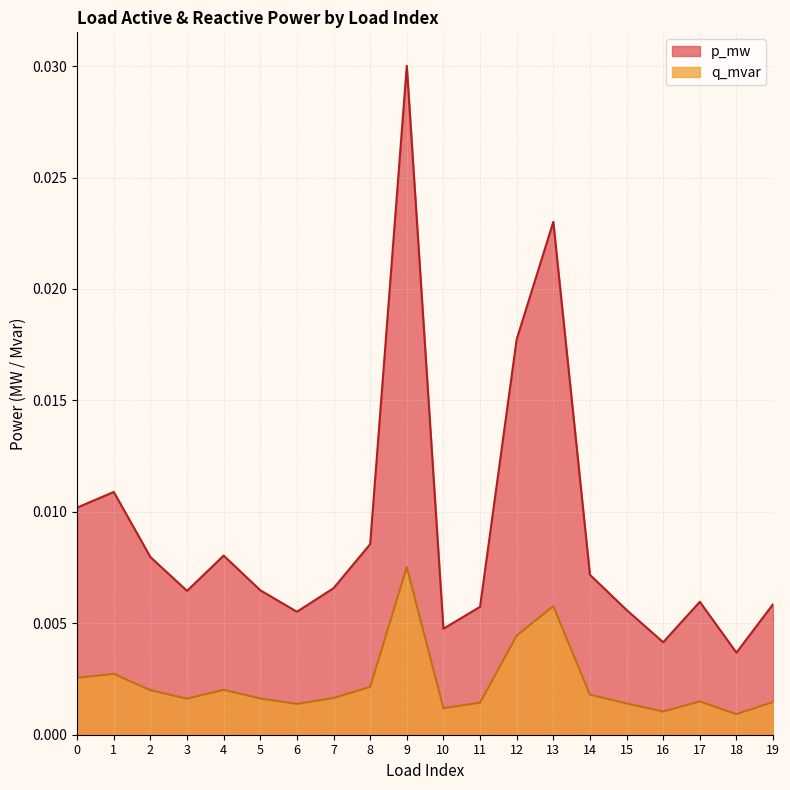

The q_mvar series shows 0.0 at 6. True or false?

True